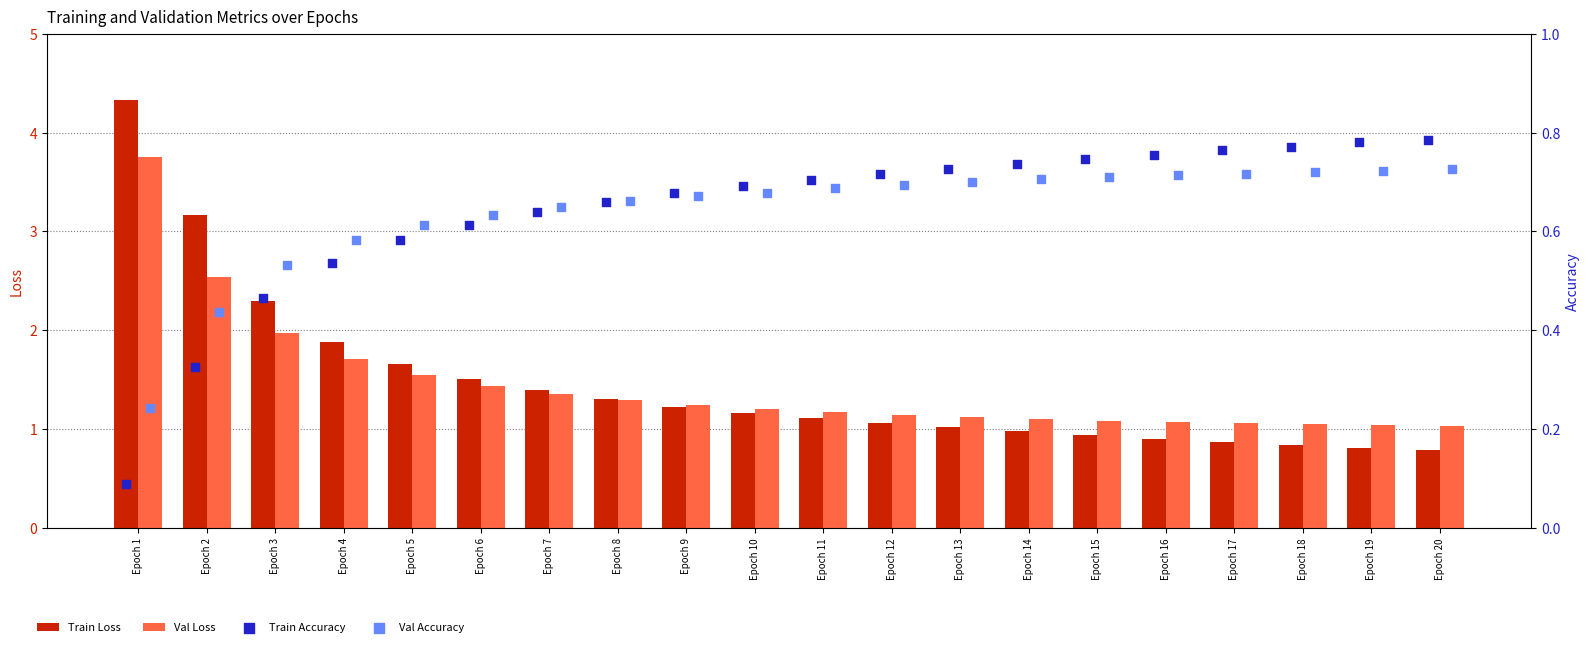

Is the value of Val Loss at Epoch 19 greater than the value of Val Accuracy at Epoch 18?

Yes